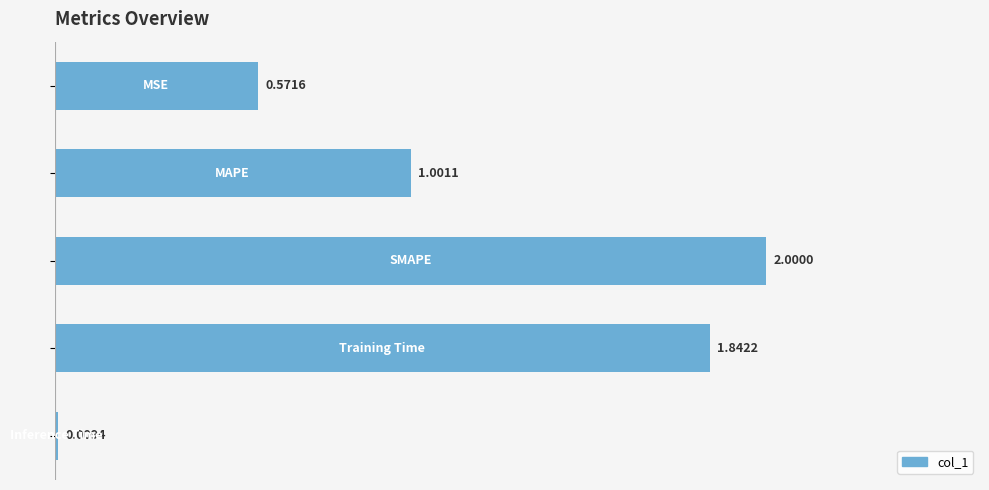

What is the difference between the maximum and minimum values?

2.0